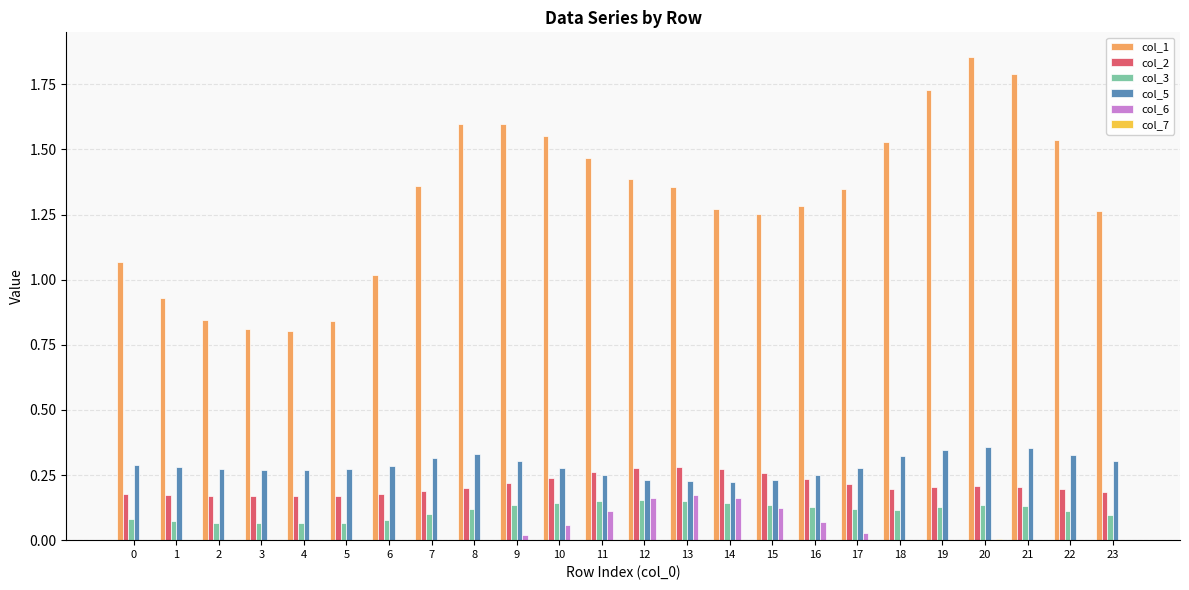

The value of col_3 at 20 is 0.2. True or false?

False